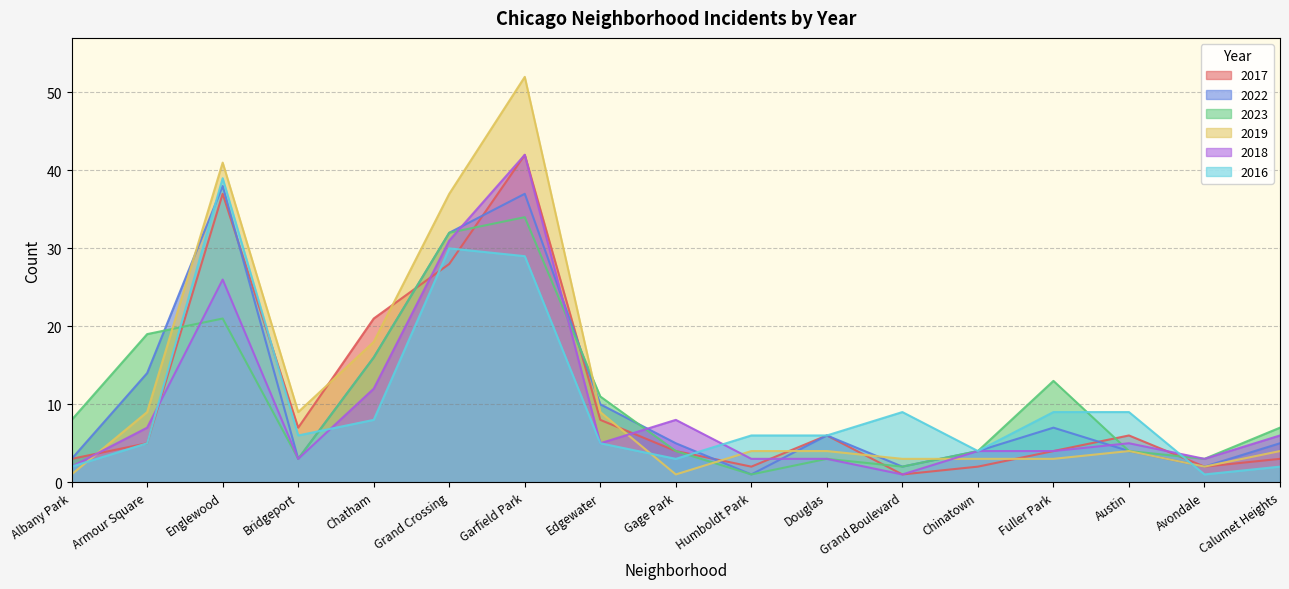

What is the difference between the 2016 values at Avondale and Edgewater?

4